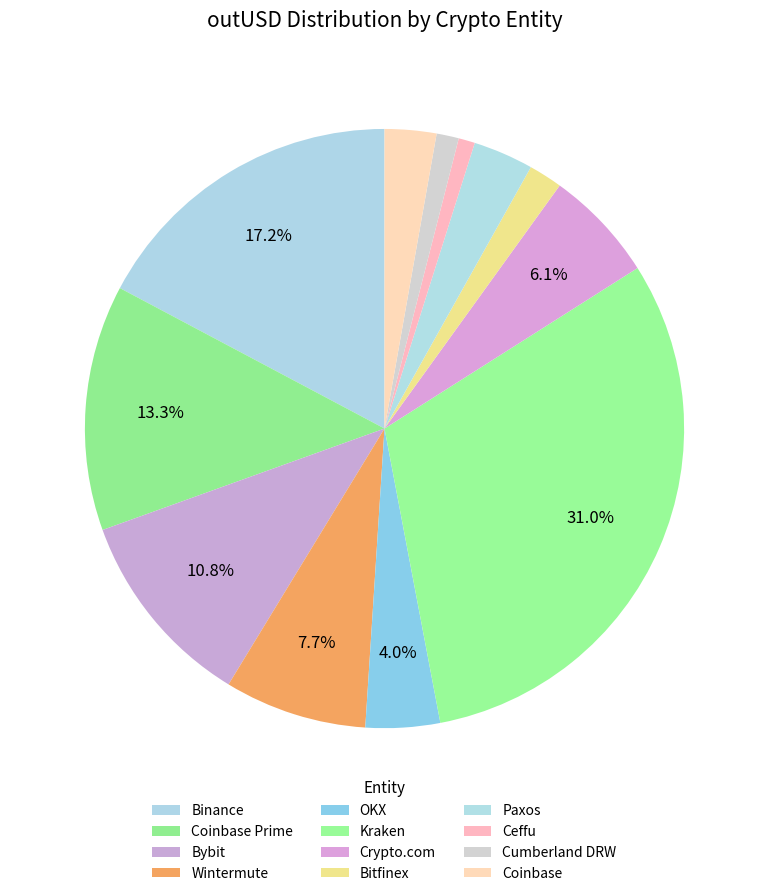

How many segments does this pie chart have?

12